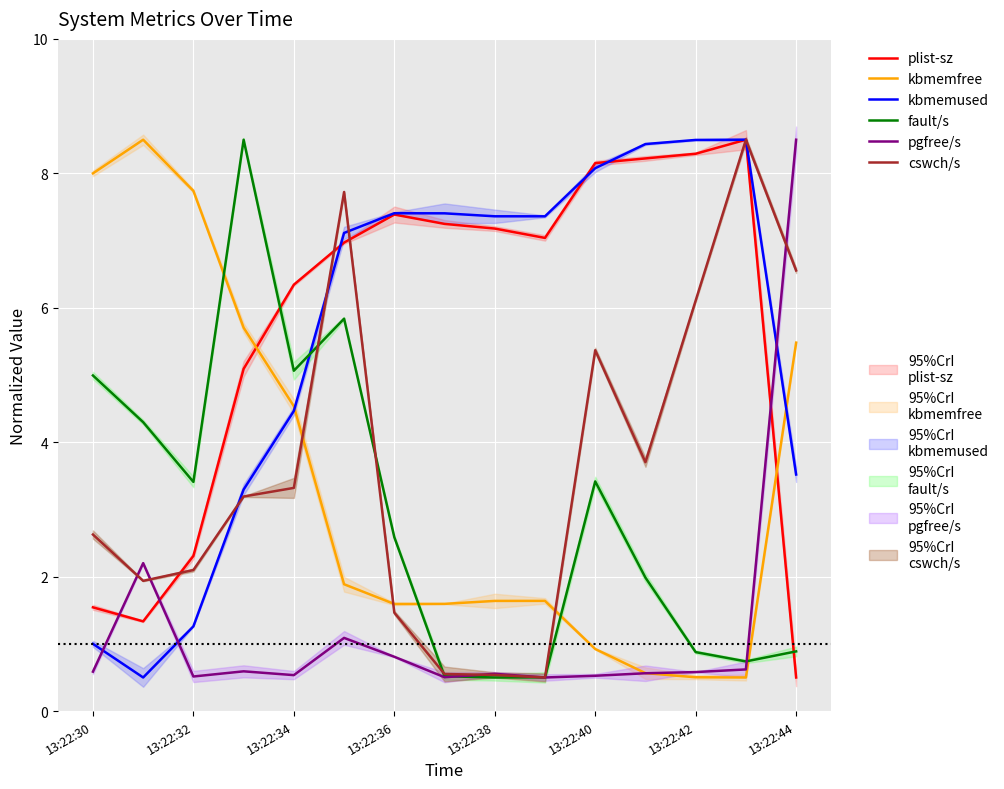

What is the difference between the maximum and minimum values in the kbmemused series?

8.0